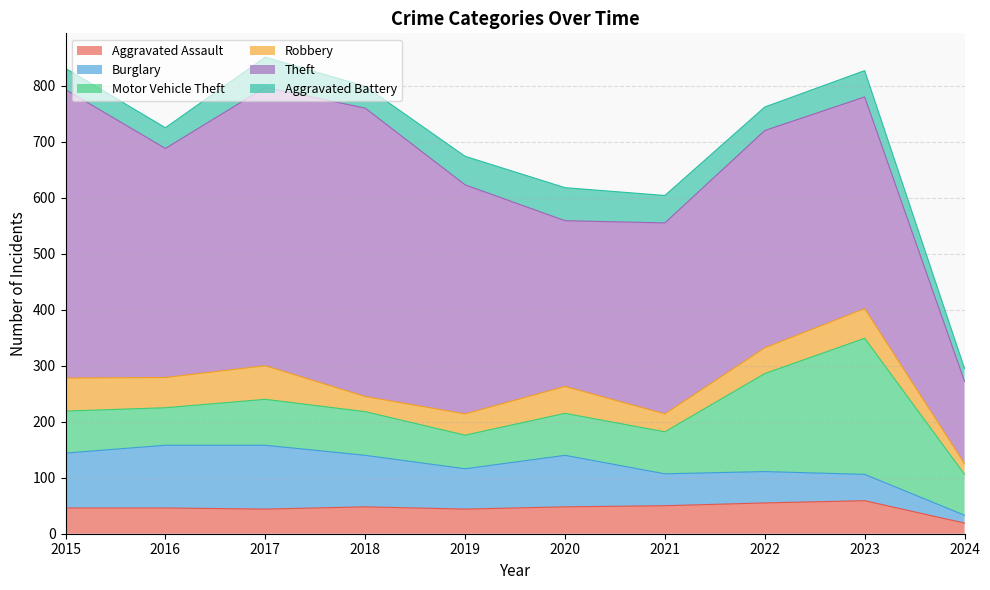

Reading left to right, extract all data points from this chart.

Aggravated Assault: 2015=46	2016=46	2017=44	2018=48	2019=44	2020=48	2021=50	2022=55	2023=59	2024=19
Burglary: 2015=98	2016=112	2017=114	2018=92	2019=72	2020=92	2021=57	2022=56	2023=47	2024=14
Motor Vehicle Theft: 2015=75	2016=67	2017=82	2018=78	2019=60	2020=75	2021=75	2022=175	2023=243	2024=73
Robbery: 2015=59	2016=54	2017=60	2018=27	2019=38	2020=48	2021=32	2022=46	2023=53	2024=19
Theft: 2015=515	2016=409	2017=497	2018=515	2019=409	2020=296	2021=341	2022=388	2023=378	2024=147
Aggravated Battery: 2015=38	2016=37	2017=54	2018=39	2019=51	2020=59	2021=49	2022=42	2023=47	2024=23